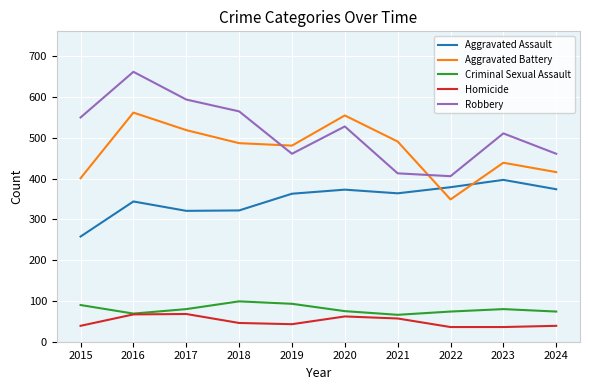

How many lines are shown in the chart?

5